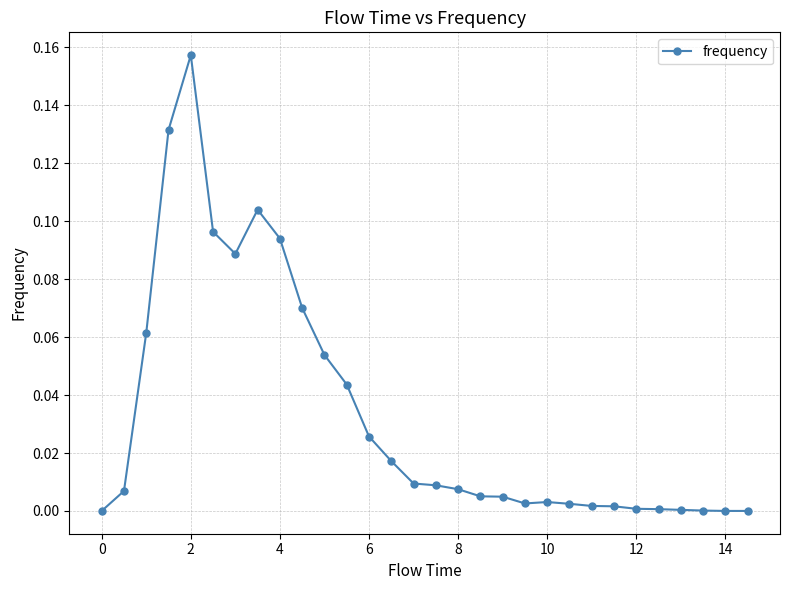

What is the sum of all values?

1.0